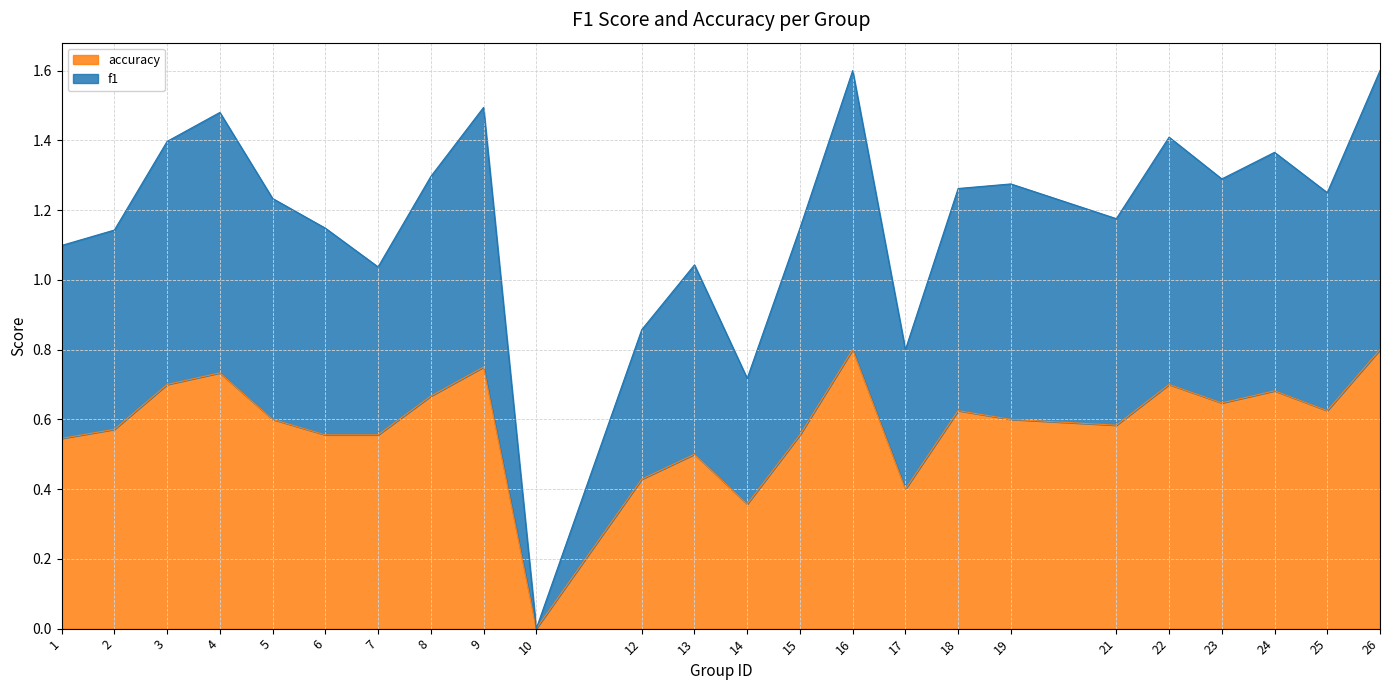

True or false: f1 and accuracy cross at least once.

False